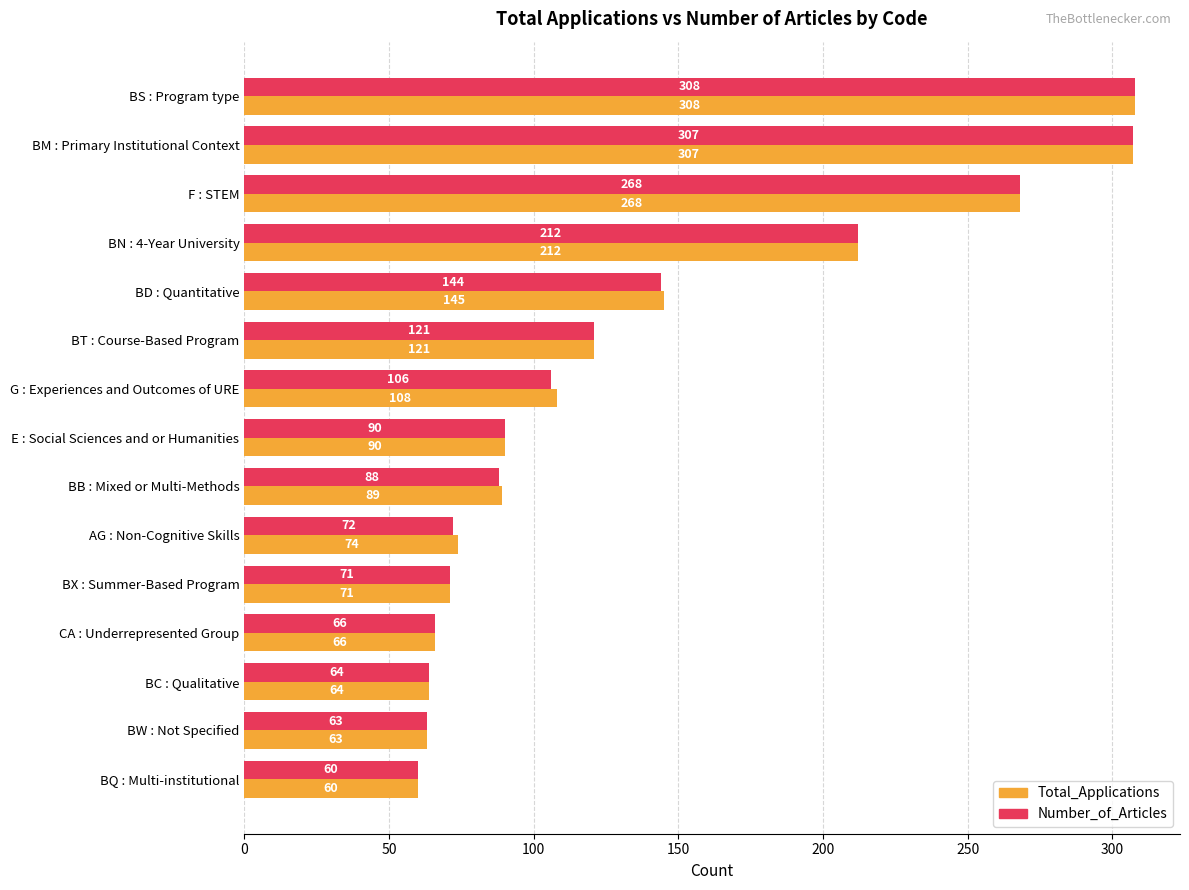

What is the total value across all series at BX : Summer-Based Program?

142